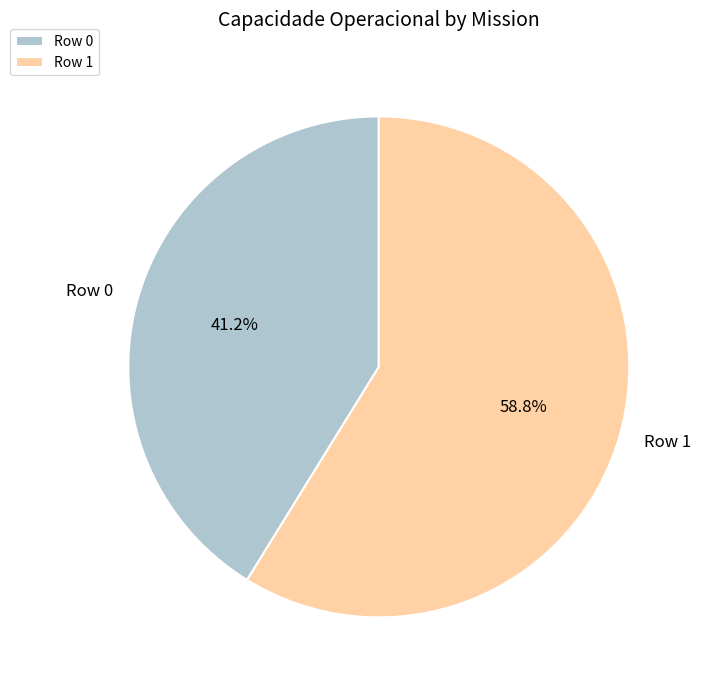

How many segments does this pie chart have?

2